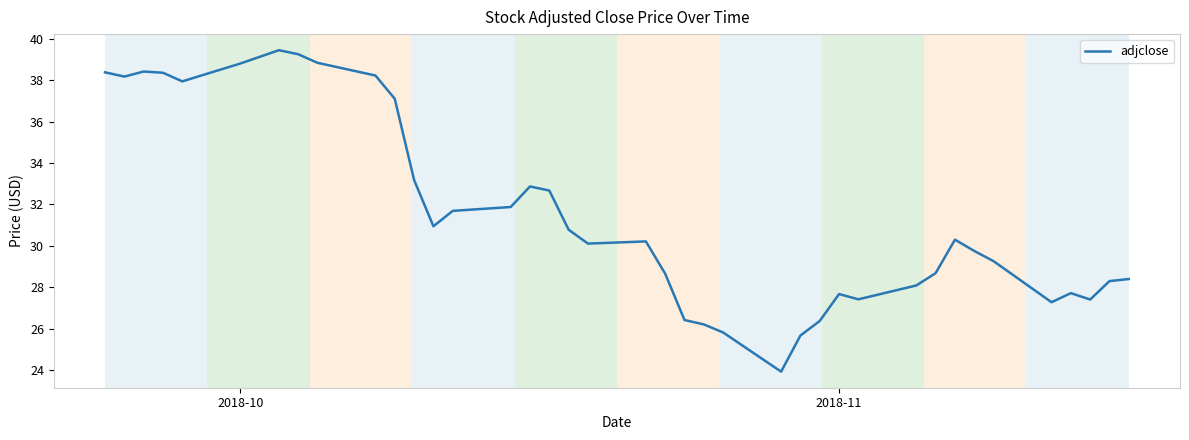

What is the maximum value shown in the chart?

39.4